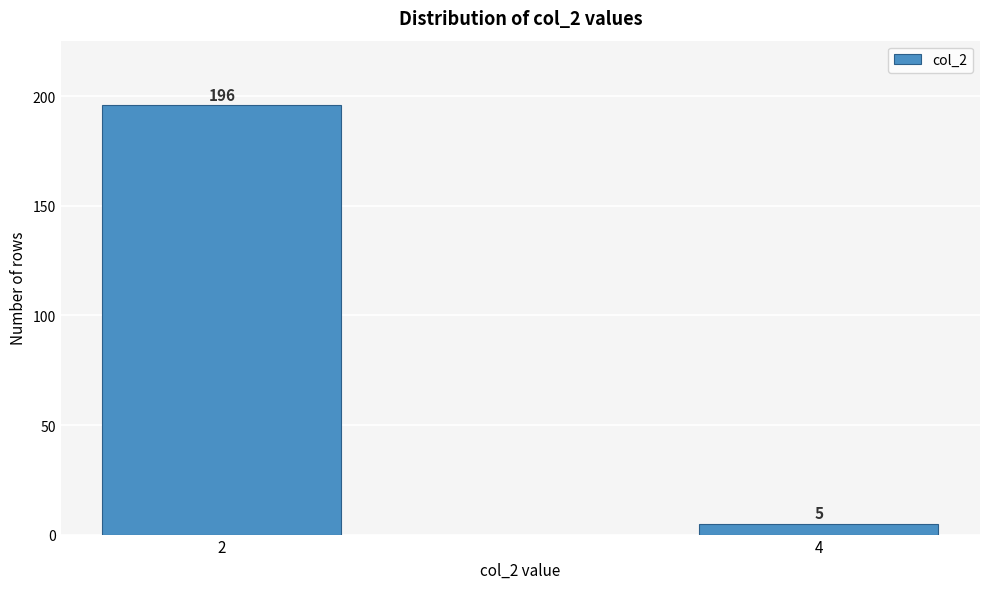

Reading left to right, transcribe all the data shown in this chart.

2=196	4=5